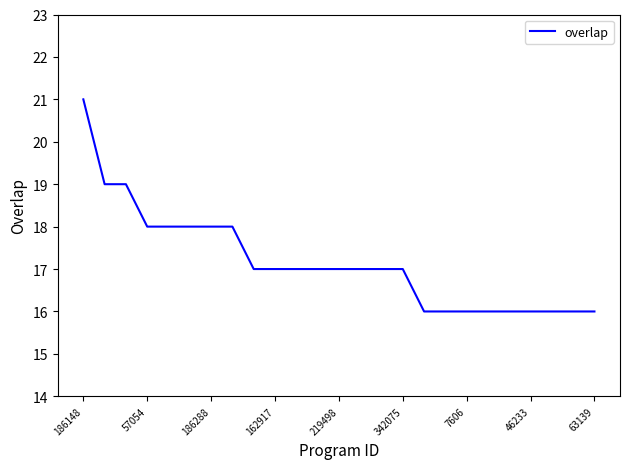

What is the smallest value displayed?

16